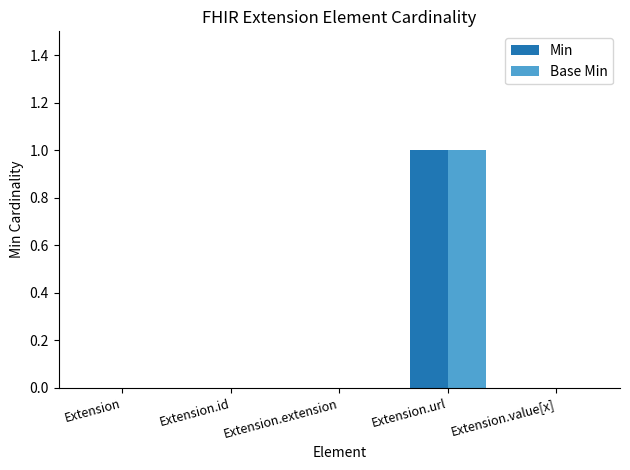

Count the Min values in the range 0 to 1.

5